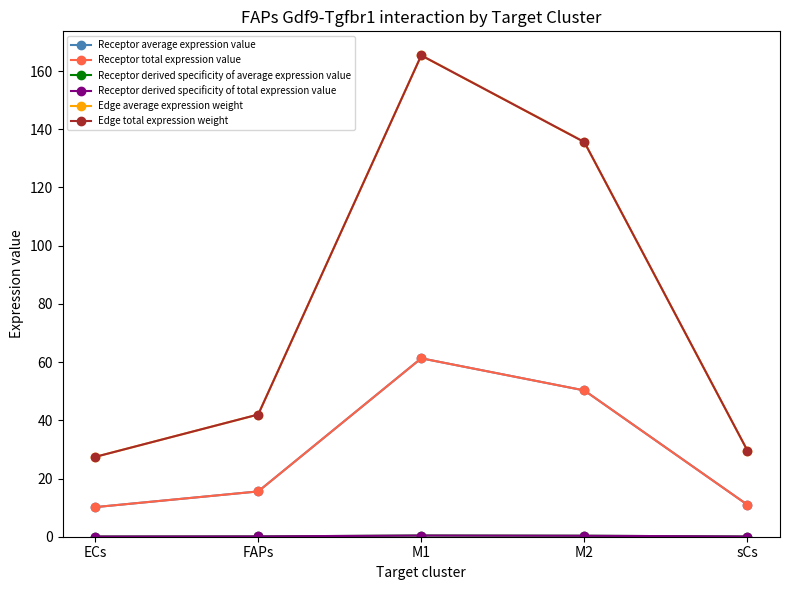

True or false: Edge average expression weight has more than 1 points higher than both neighbors.

False